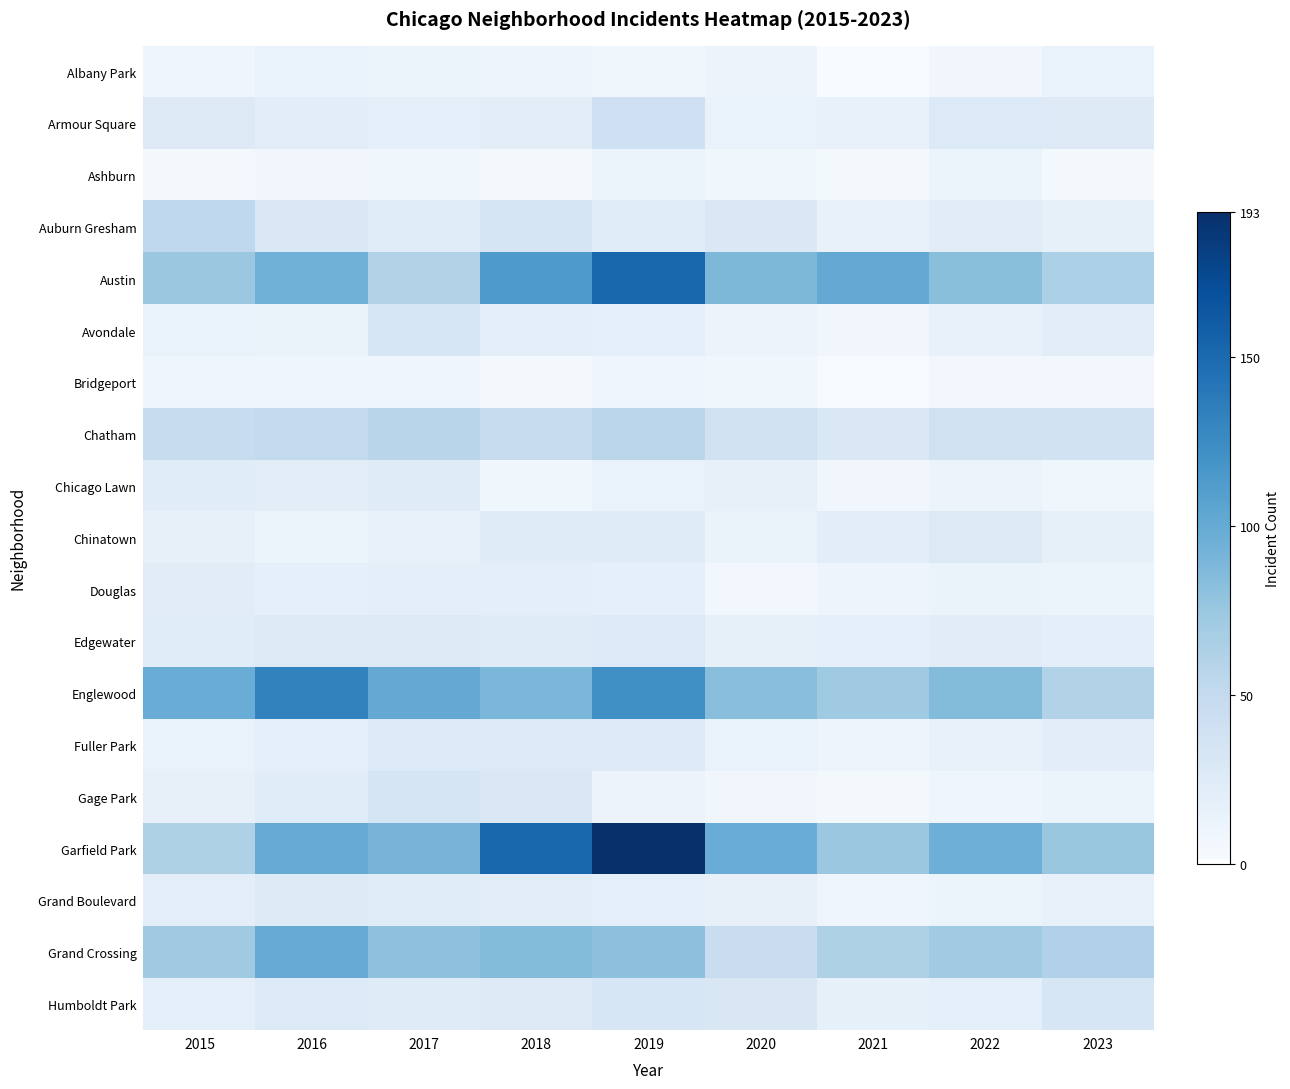

Reading left to right, list all the values displayed in this chart.

Albany Park: 2015=9	2016=14	2017=11	2018=10	2019=8	2020=12	2021=1	2022=7	2023=14
Armour Square: 2015=26	2016=21	2017=18	2018=21	2019=41	2020=14	2021=15	2022=27	2023=26
Ashburn: 2015=4	2016=7	2017=8	2018=5	2019=11	2020=8	2021=4	2022=11	2023=4
Auburn Gresham: 2015=52	2016=28	2017=23	2018=33	2019=23	2020=28	2021=15	2022=22	2023=17
Austin: 2015=74	2016=94	2017=61	2018=114	2019=152	2020=88	2021=101	2022=82	2023=64
Avondale: 2015=14	2016=13	2017=31	2018=19	2019=18	2020=12	2021=7	2022=15	2023=21
Bridgeport: 2015=9	2016=9	2017=9	2018=5	2019=9	2020=8	2021=2	2022=6	2023=6
Chatham: 2015=47	2016=51	2017=57	2018=47	2019=55	2020=39	2021=28	2022=39	2023=38
Chicago Lawn: 2015=23	2016=21	2017=24	2018=8	2019=14	2020=16	2021=7	2022=12	2023=8
Chinatown: 2015=16	2016=11	2017=15	2018=24	2019=24	2020=13	2021=21	2022=25	2023=17
Douglas: 2015=22	2016=18	2017=20	2018=19	2019=18	2020=6	2021=10	2022=13	2023=11
Edgewater: 2015=23	2016=25	2017=26	2018=24	2019=27	2020=17	2021=18	2022=22	2023=20
Englewood: 2015=98	2016=132	2017=101	2018=89	2019=122	2020=83	2021=72	2022=85	2023=61
Fuller Park: 2015=14	2016=18	2017=27	2018=27	2019=27	2020=14	2021=10	2022=15	2023=21
Gage Park: 2015=16	2016=23	2017=33	2018=28	2019=12	2020=7	2021=5	2022=9	2023=11
Garfield Park: 2015=63	2016=99	2017=91	2018=153	2019=193	2020=98	2021=74	2022=96	2023=75
Grand Boulevard: 2015=20	2016=25	2017=23	2018=21	2019=18	2020=16	2021=9	2022=11	2023=15
Grand Crossing: 2015=72	2016=99	2017=80	2018=85	2019=81	2020=45	2021=63	2022=71	2023=62
Humboldt Park: 2015=18	2016=27	2017=24	2018=26	2019=31	2020=30	2021=17	2022=18	2023=32